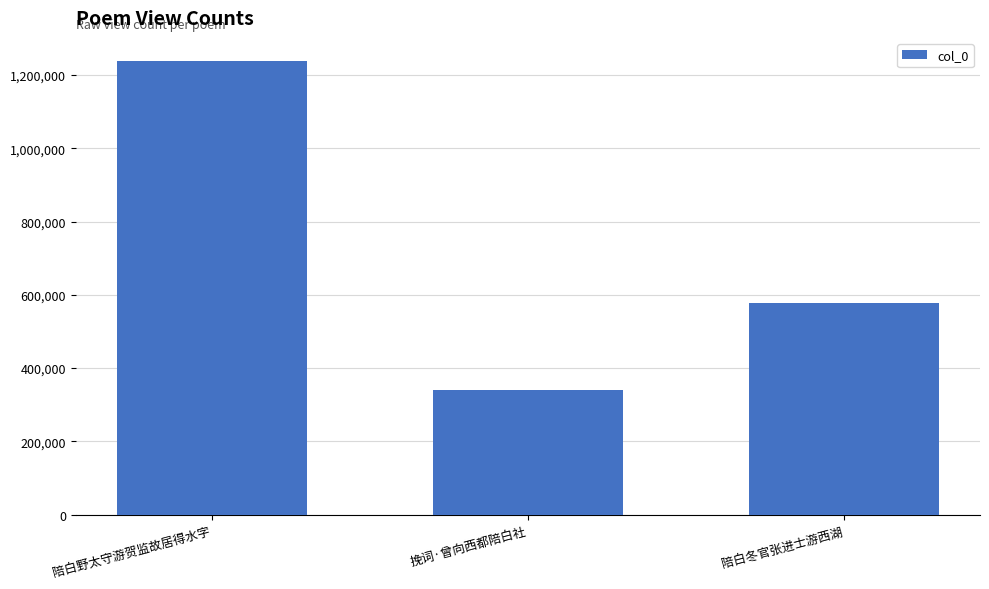

Reading left to right, transcribe all the data shown in this chart.

1239357	340041	578876